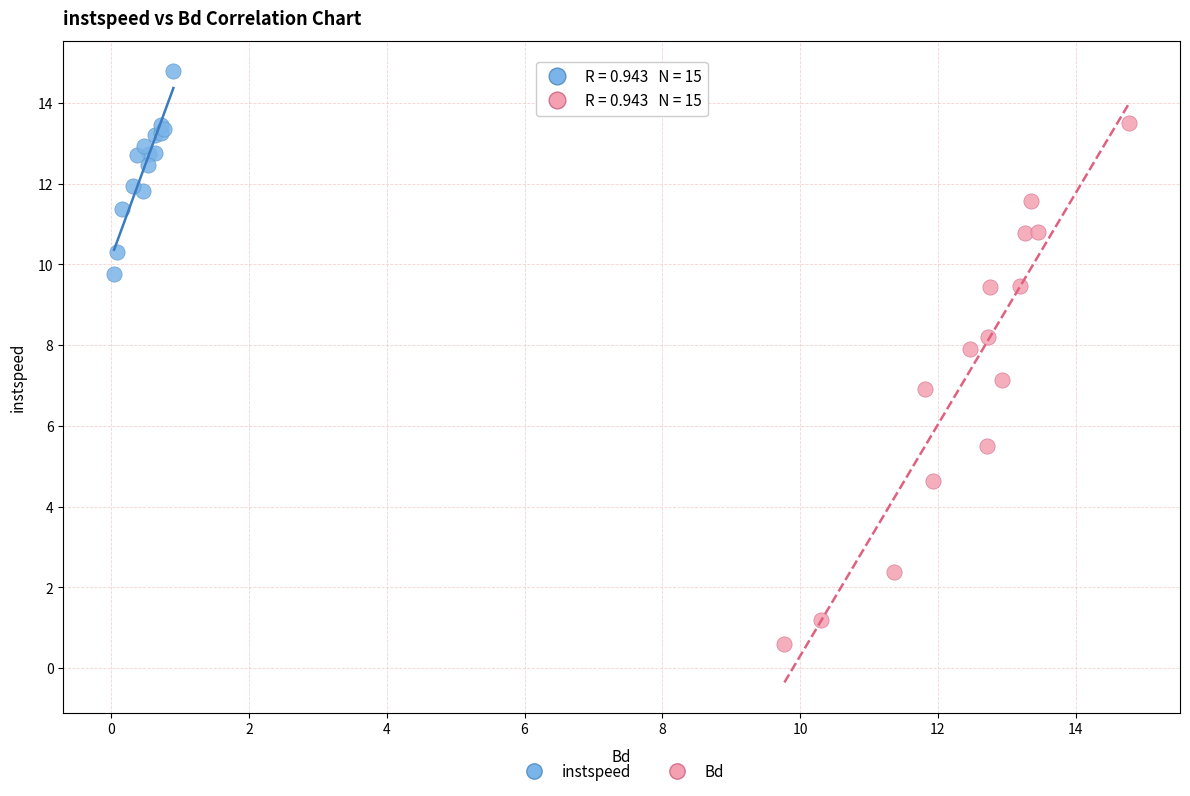

Which series reaches the maximum Y coordinate?

instspeed